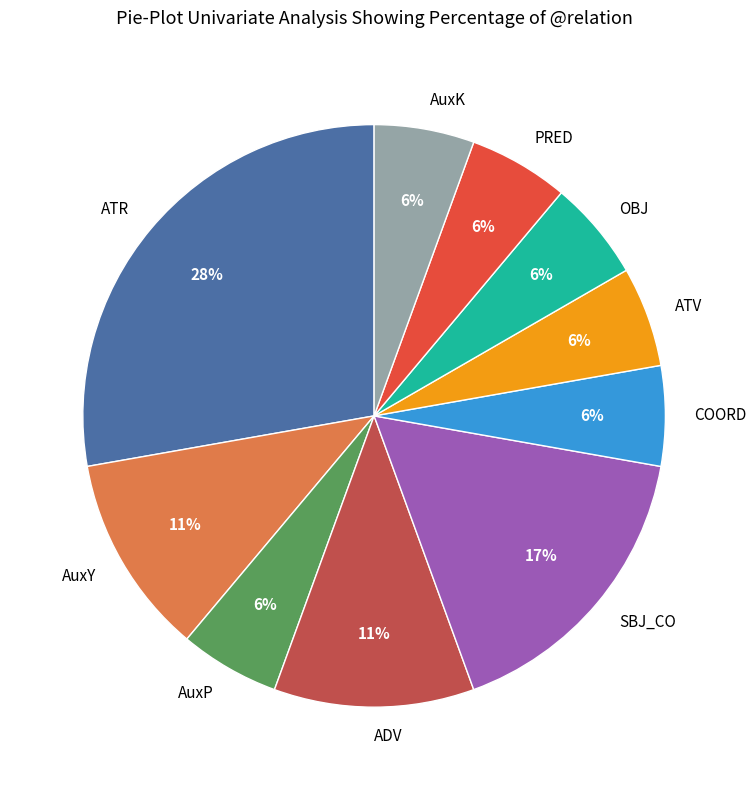

To the nearest percent, what percentage of the pie is AuxY?

11%